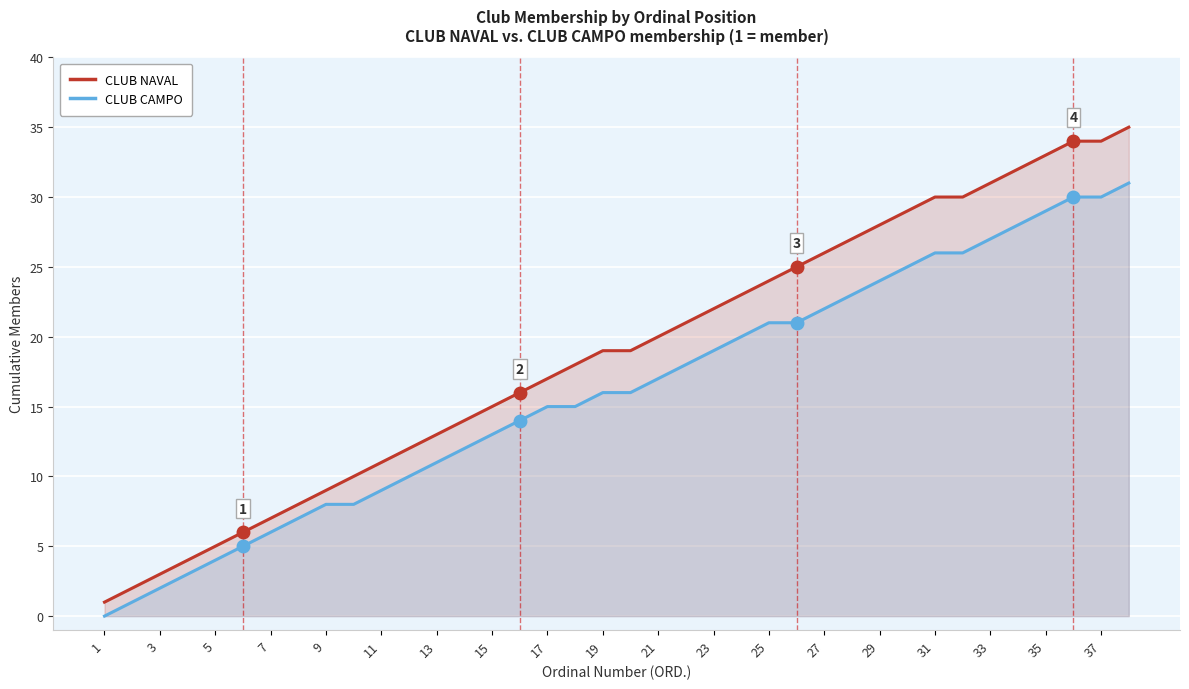

Rank the series by their average value, from lowest to highest.

CLUB CAMPO, CLUB NAVAL